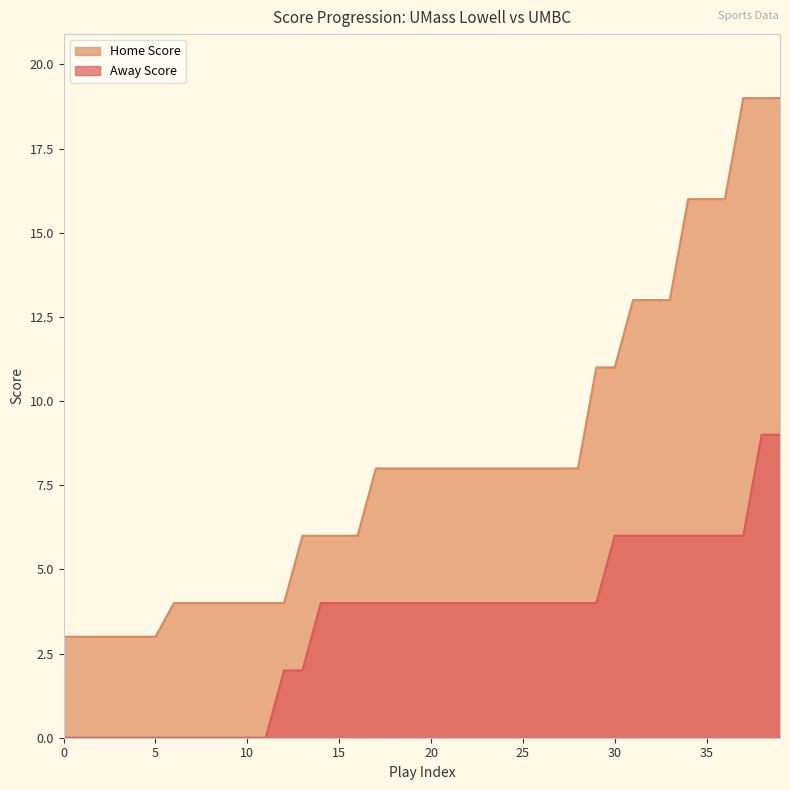

Reading right to left, list all the values displayed in this chart.

Away Score: 9	9	6	6	6	6	6	6	6	6	4	4	4	4	4	4	4	4	4	4	4	4	4	4	4	4	2	2	0	0	0	0	0	0	0	0	0	0	0	0
Home Score: 19	19	19	16	16	16	13	13	13	11	11	8	8	8	8	8	8	8	8	8	8	8	8	6	6	6	6	4	4	4	4	4	4	4	3	3	3	3	3	3